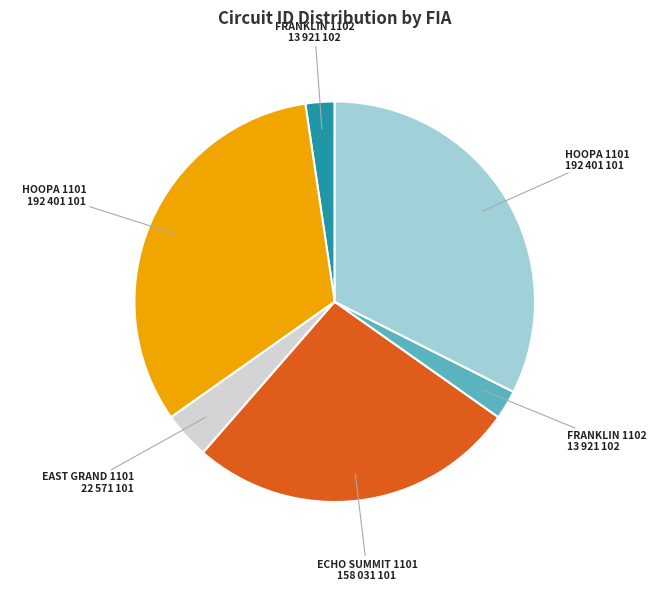

Does any single category account for the majority?

No